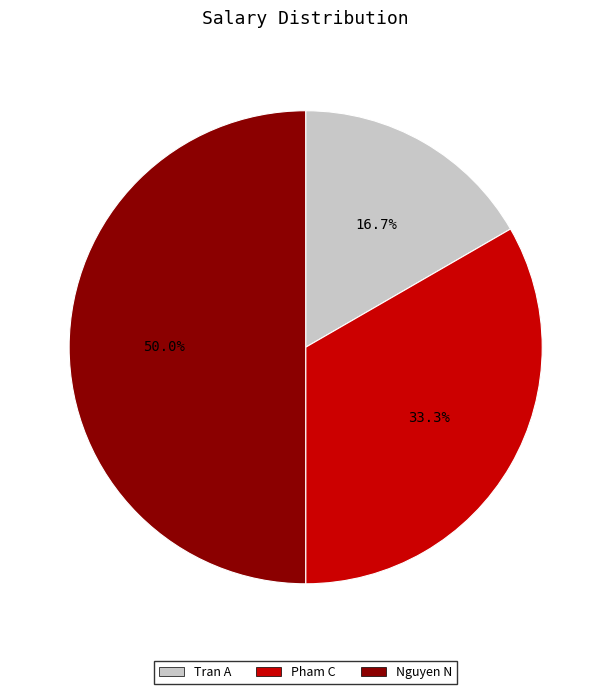

Is Tran A the majority of the pie?

No